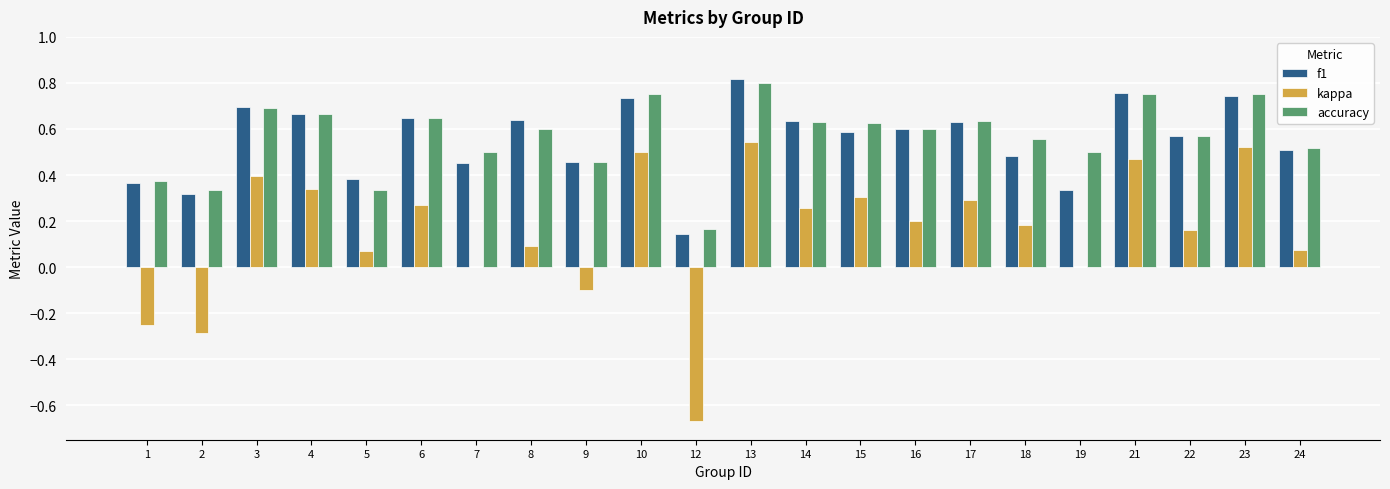

What is the sum of all kappa values?

3.4